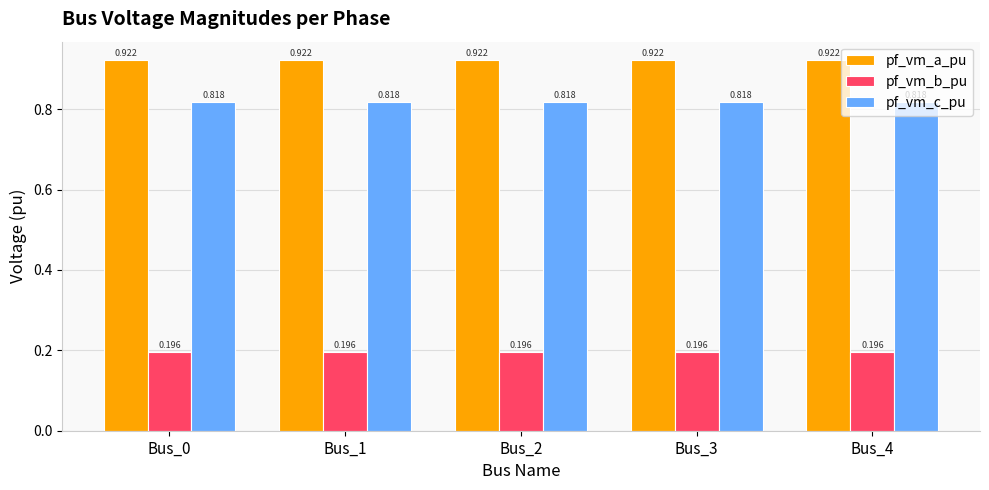

What is the sum of all pf_vm_a_pu values?

4.6